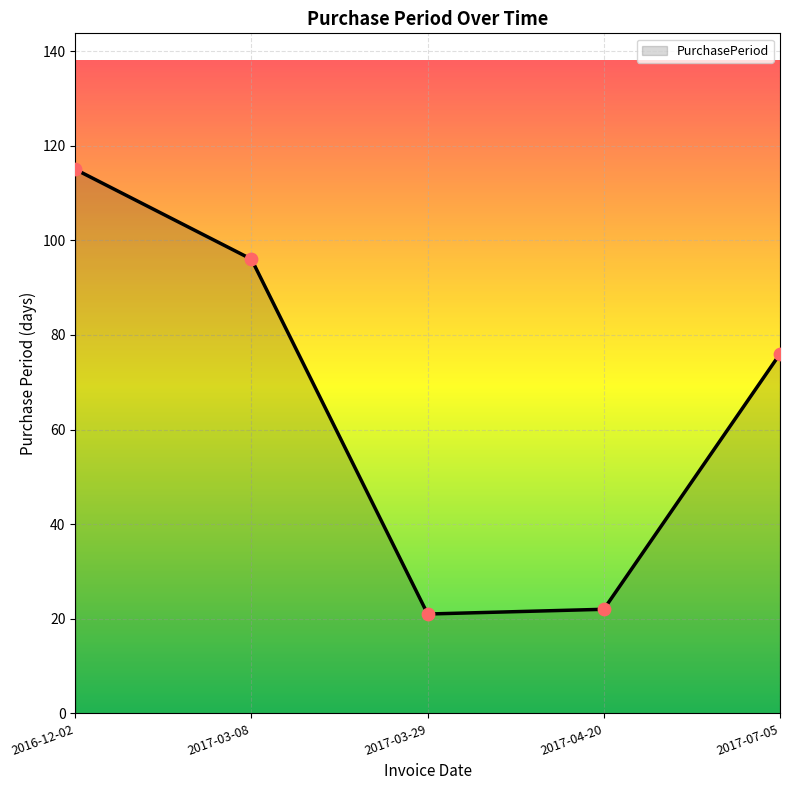

Approximately how many times larger is the value at 2017-03-08 compared to 2017-03-29?

4.6